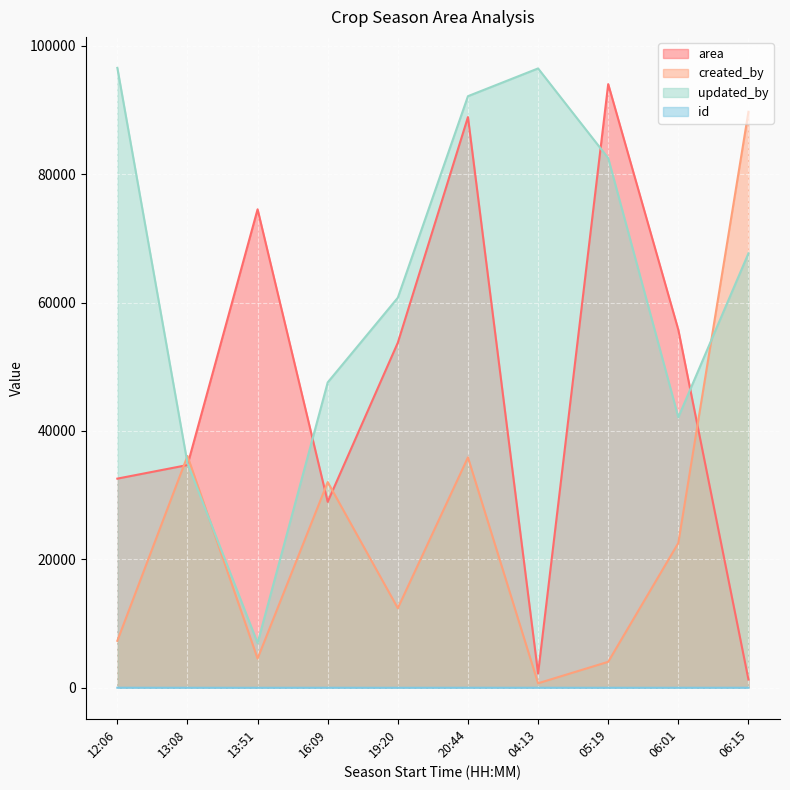

True or false: created_by and id intersect in this chart.

False